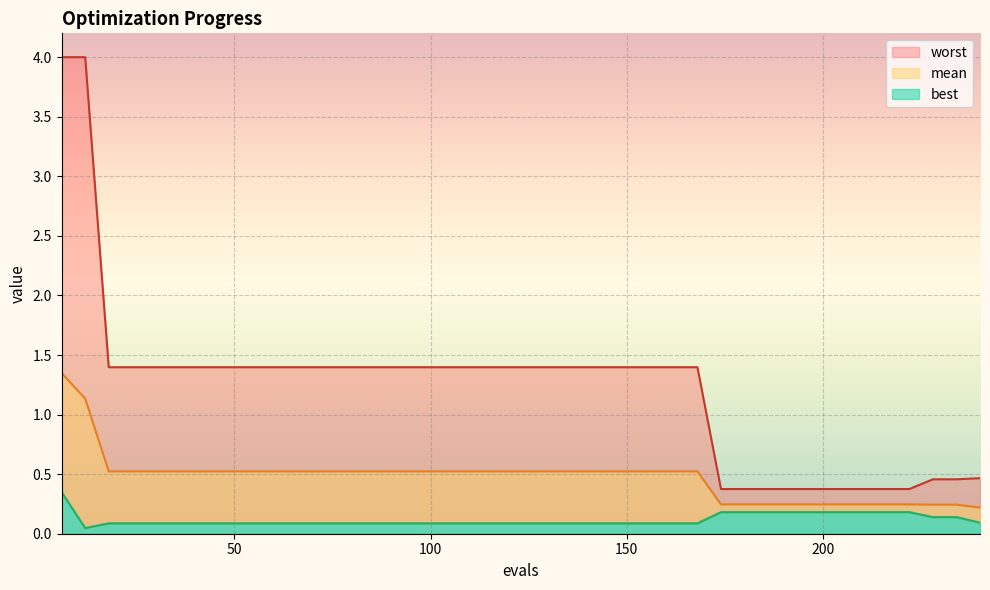

The value of mean at 168 is 0.5. True or false?

True